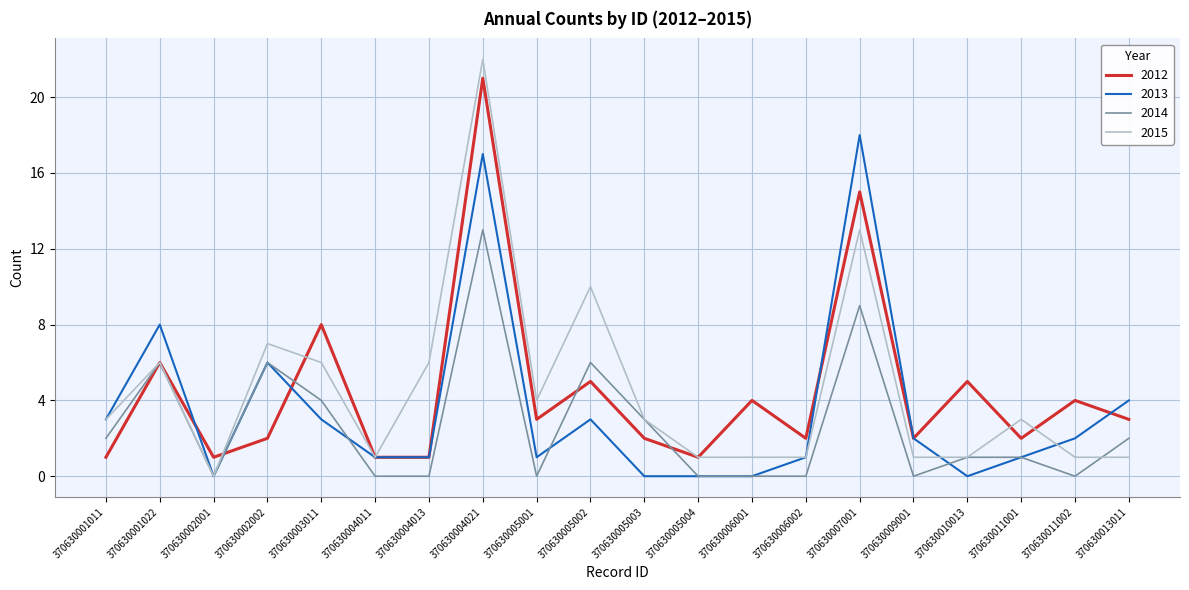

Rank the series at 370630011002 from highest to lowest value.

2012, 2013, 2015, 2014